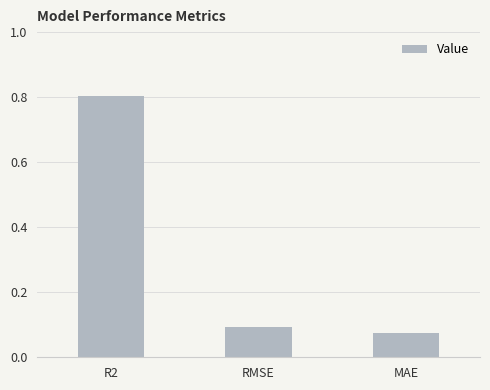

What is the change in value from R2 to RMSE?

-0.7